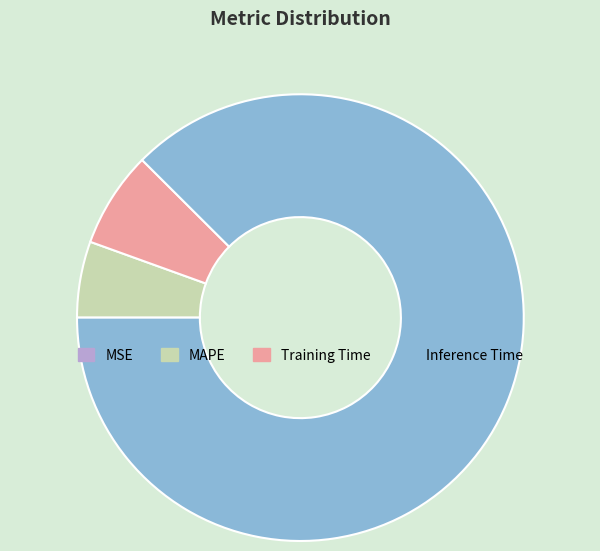

Do MAPE and Inference Time together represent more than half of the pie?

Yes